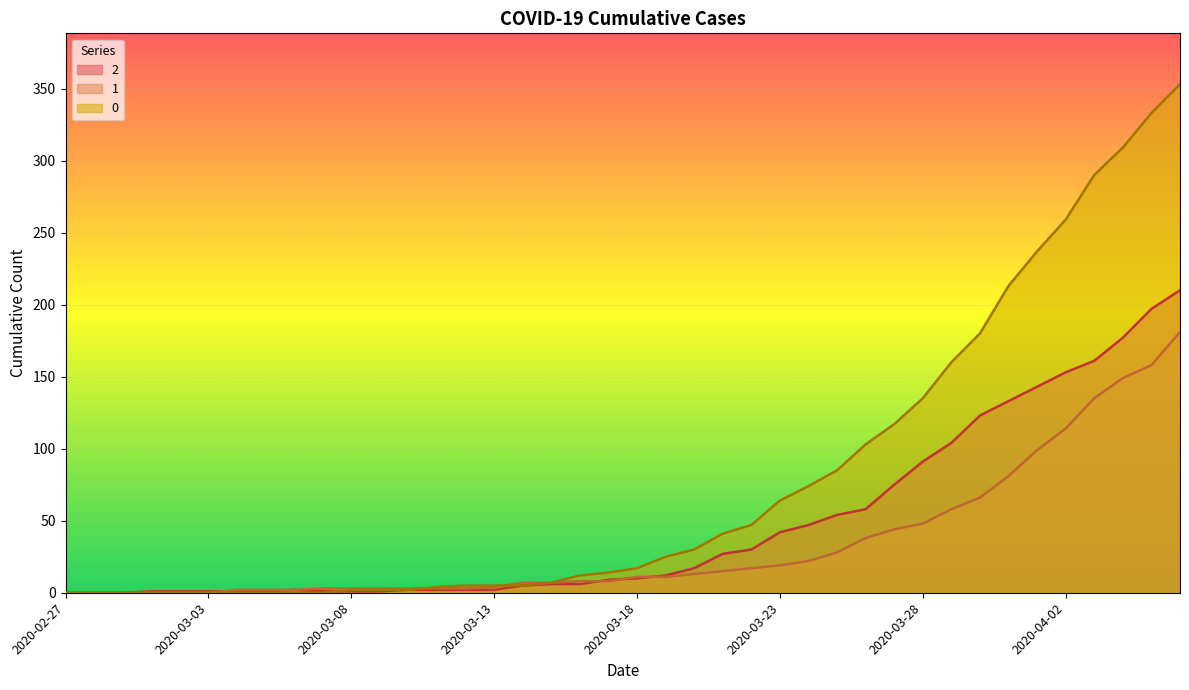

List the series in order of their peak value, lowest first.

1, 2, 0